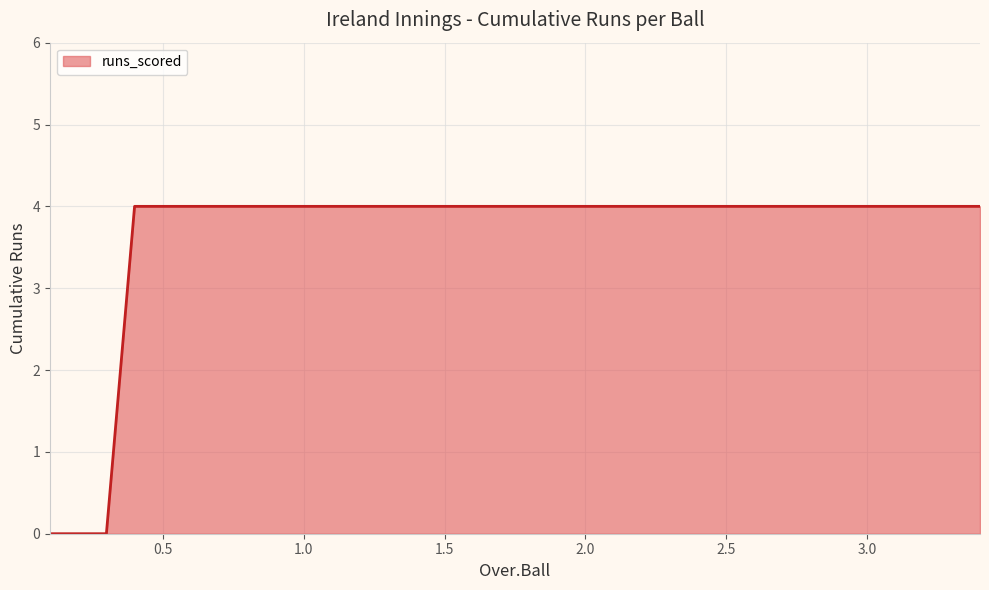

What is the maximum value shown in the chart?

4